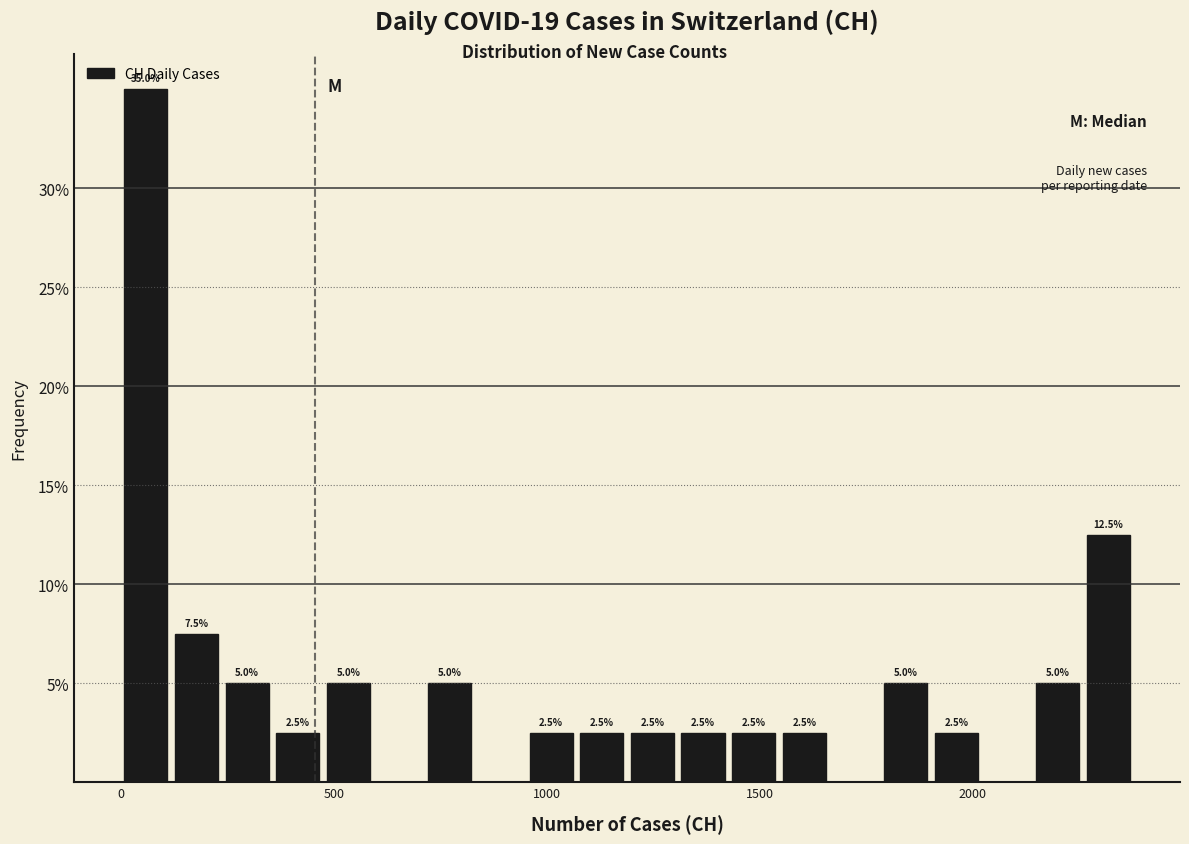

Around what value on the x-axis is the tallest bar? Give the approximate position of its centre, as read against the axis.

50